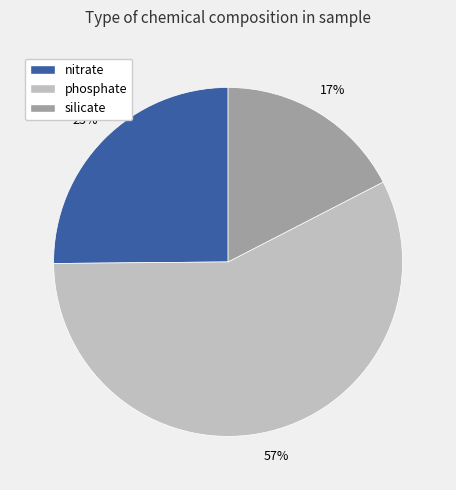

Is the sum of phosphate and silicate greater than half?

Yes